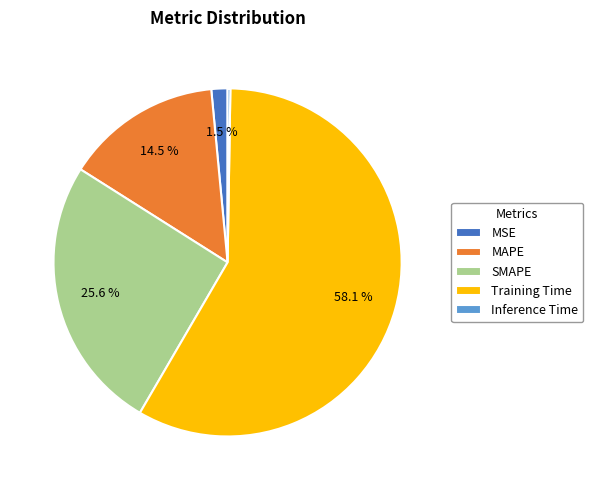

Which slice is the largest?

Training Time